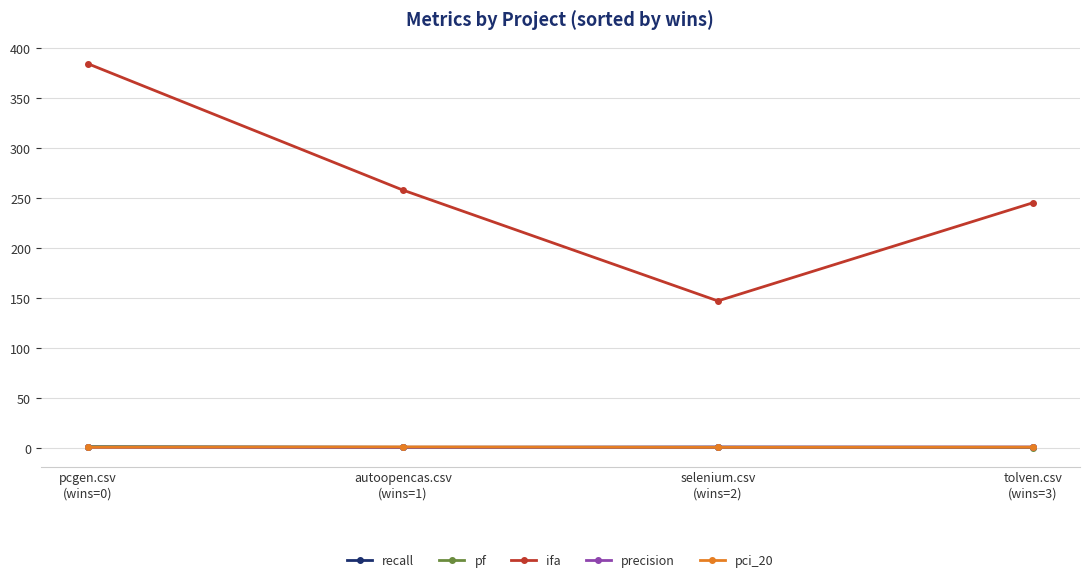

True or false: recall and ifa intersect in this chart.

False